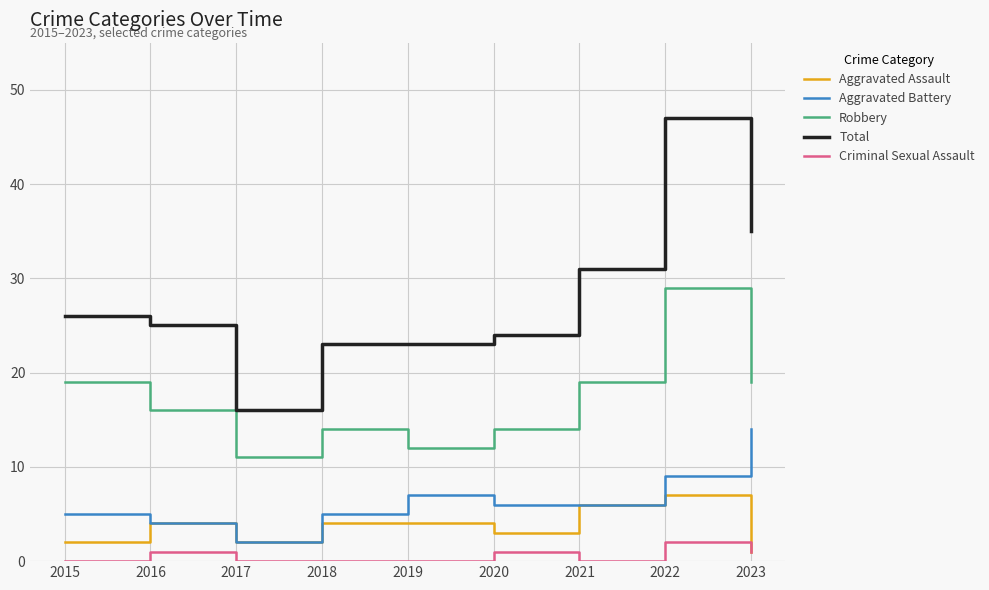

The Total series shows 51 at 2021. True or false?

False